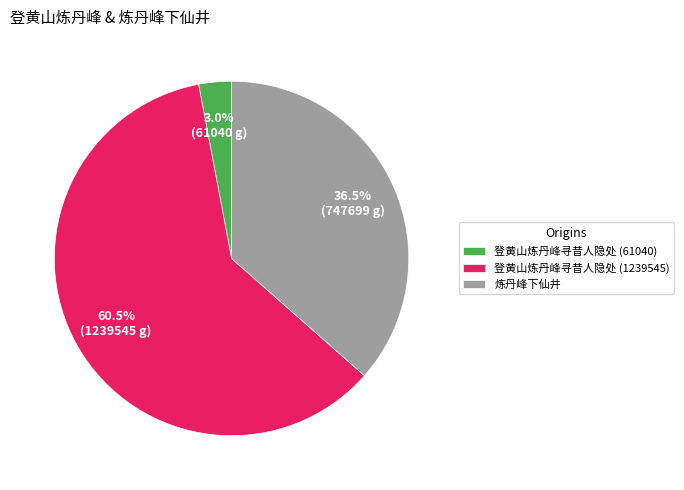

How many slices are in this pie chart?

3